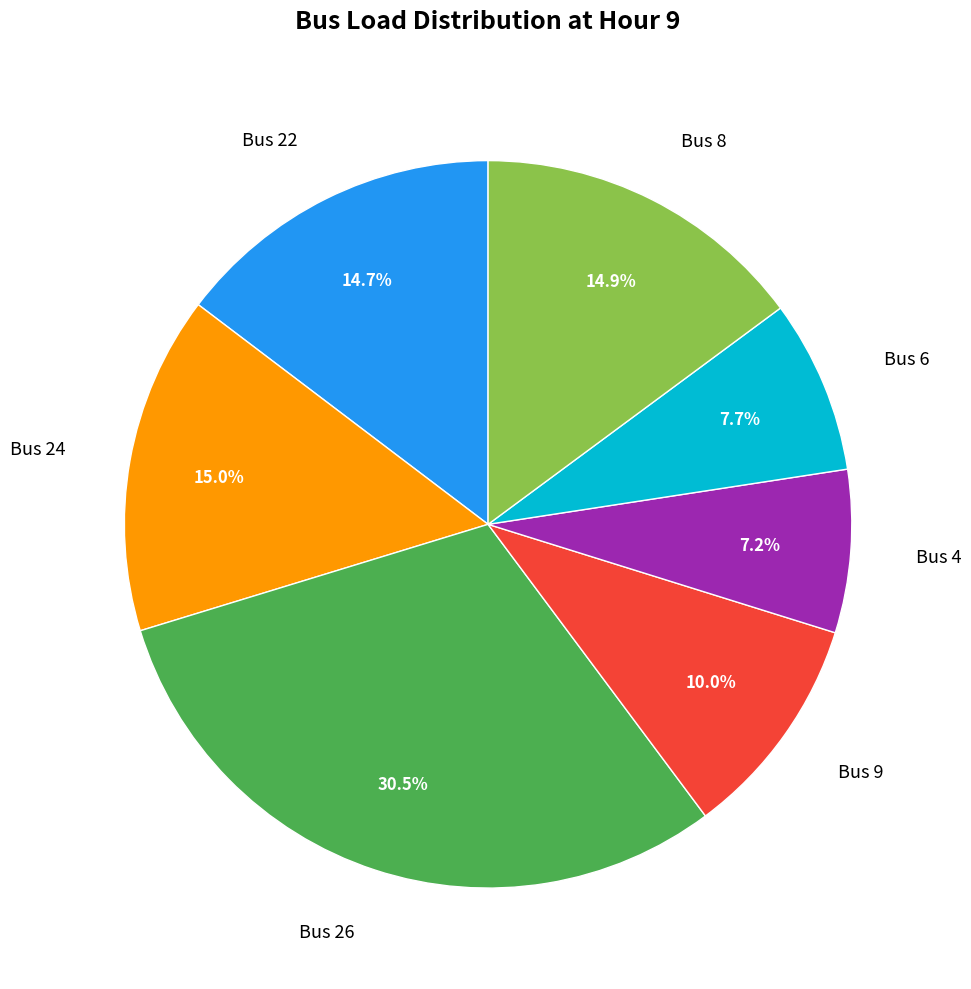

To the nearest percent, what is the combined percentage of Bus 24 and Bus 9?

25%